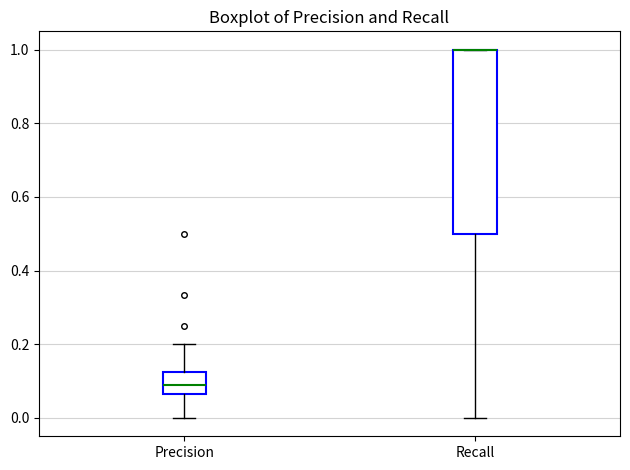

Reading left to right, transcribe this box plot: for each box, give where its median line is, the range the box spans, and where its two whiskers end, as read against the y-axis. The values are not printed on the chart, so give them approximately, as read against the axis.

Precision: median 0.08, box 0.06 to 0.12, whiskers 0.00 to 0.20
Recall: median 1.00 (drawn on the box's upper edge), box 0.50 to 1.00, whiskers 0.00 to 1.00